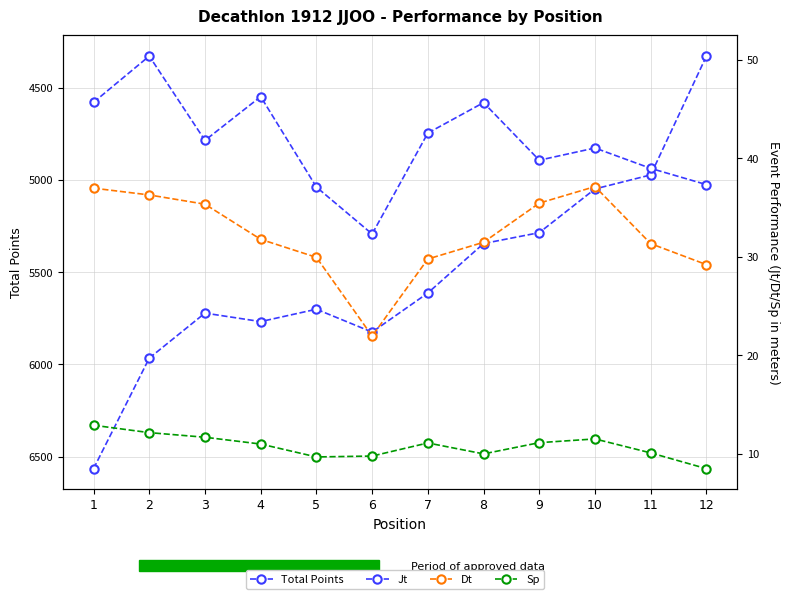

Is it true that Sp equals 9.7 at 5?

True